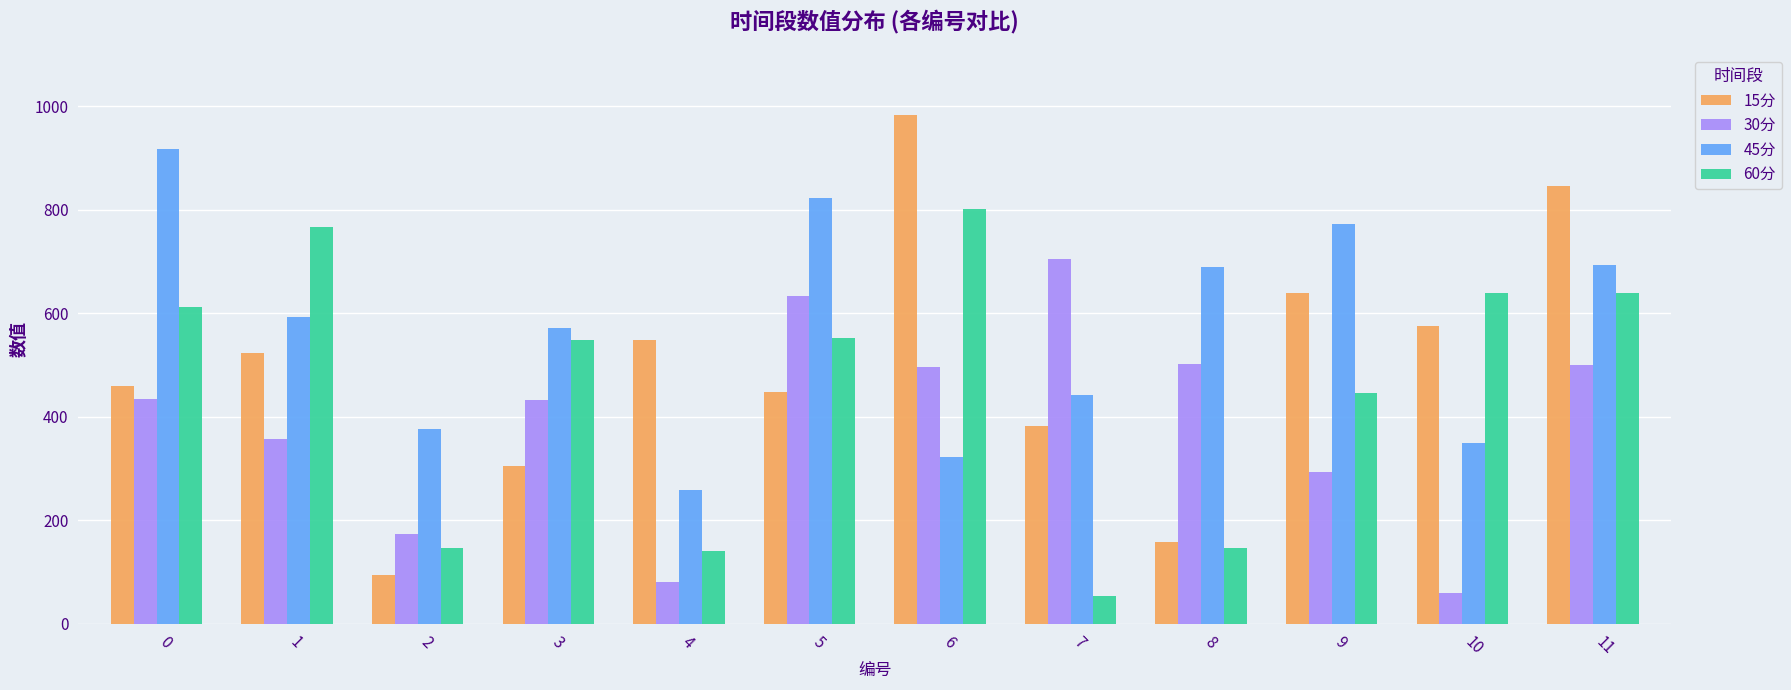

The 60分 series shows 348.2 at 5. True or false?

False